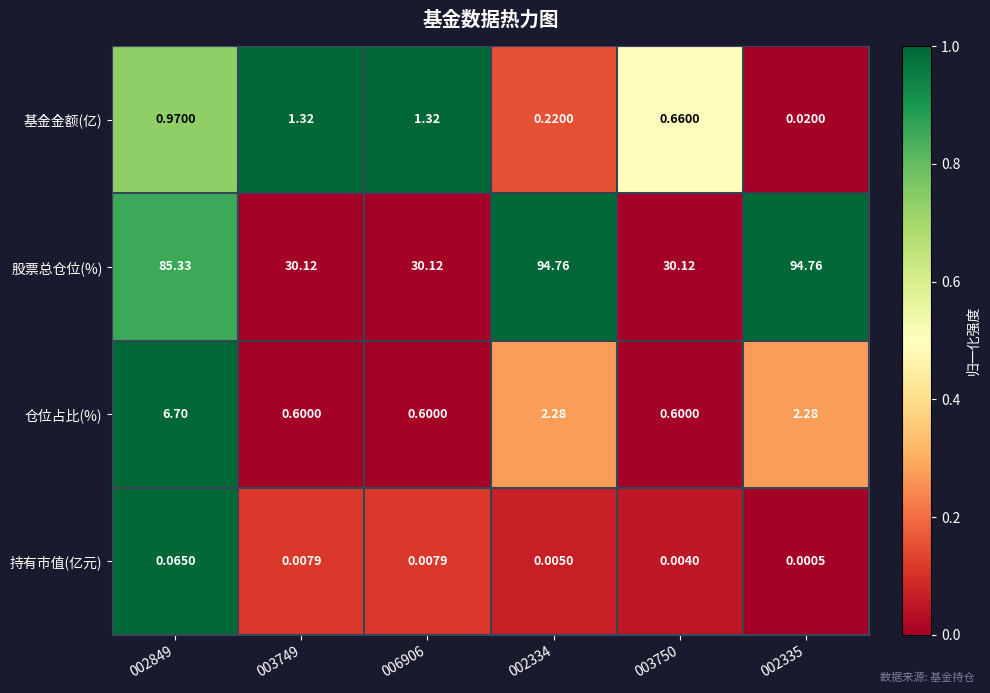

At 002334, list the series in order from largest to smallest.

股票总仓位(%), 仓位占比(%), 基金金额(亿), 持有市值(亿元)